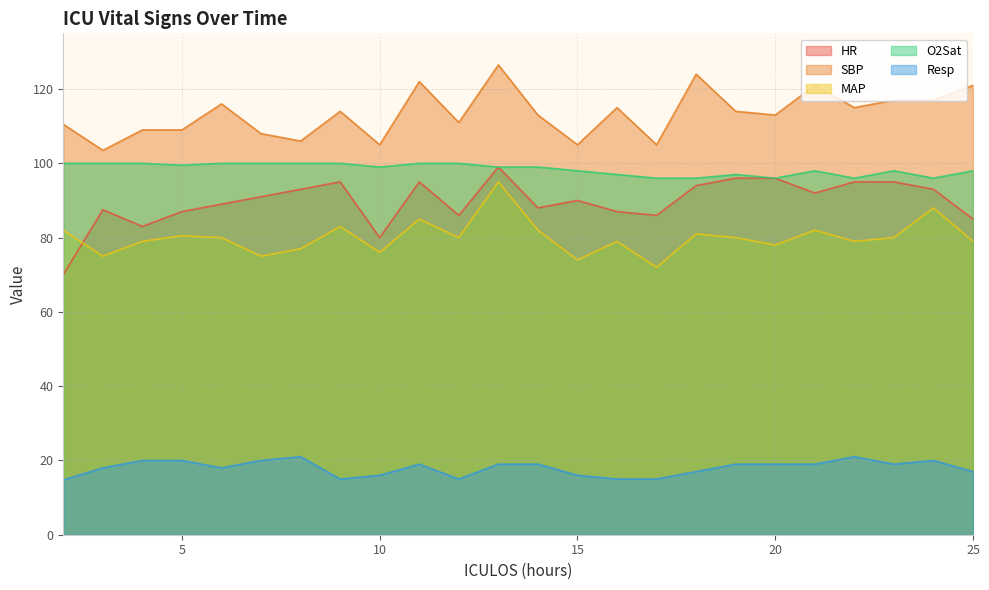

Is it true that HR equals 92.0 at 21?

True